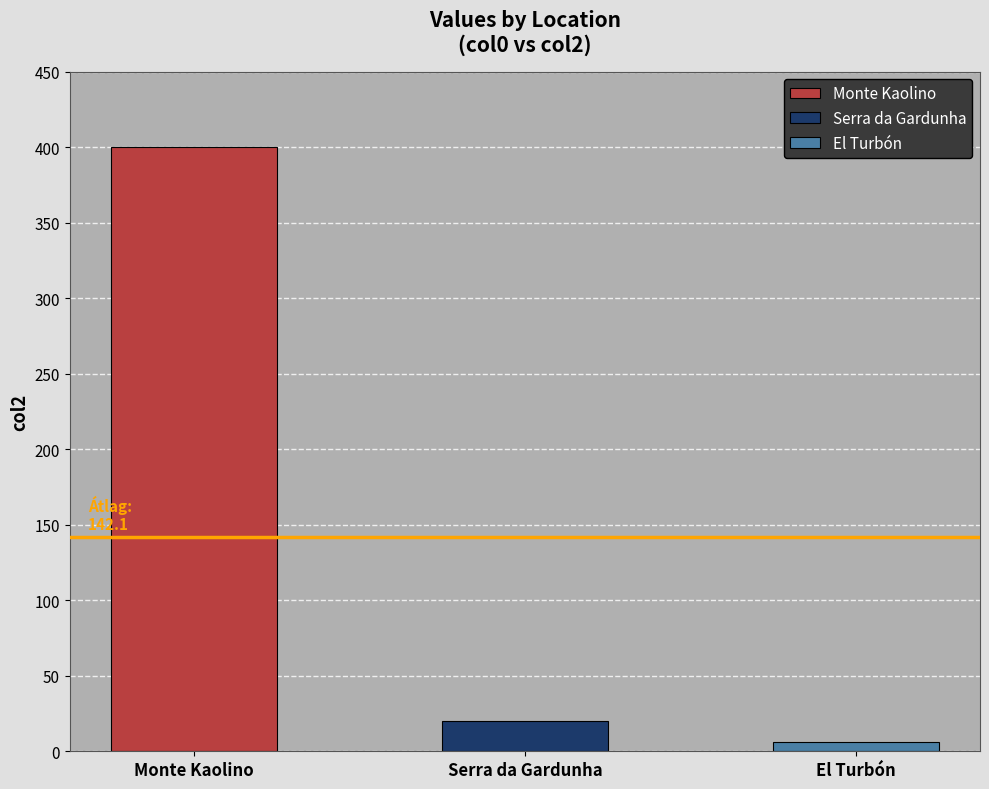

The chart shows a value of 400.0 at Monte Kaolino. True or false?

True